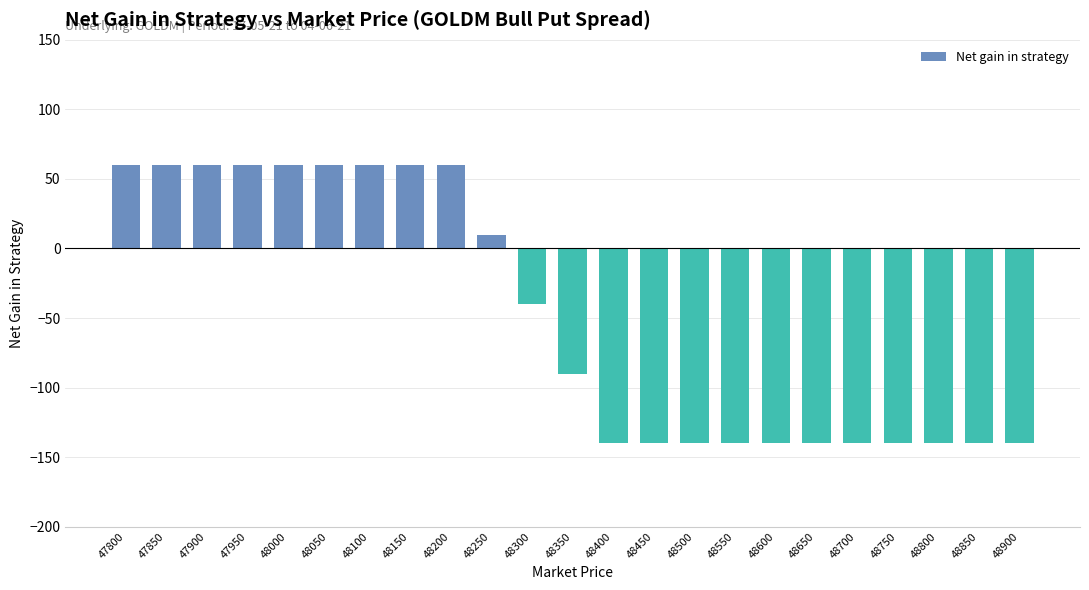

Reading right to left, transcribe all the data shown in this chart.

-140	-140	-140	-140	-140	-140	-140	-140	-140	-140	-140	-90	-40	10	60	60	60	60	60	60	60	60	60